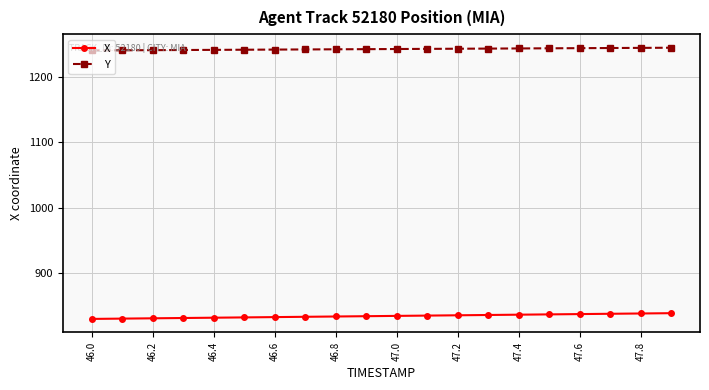

What is the value of the X point at the 15th from the left?

837.1